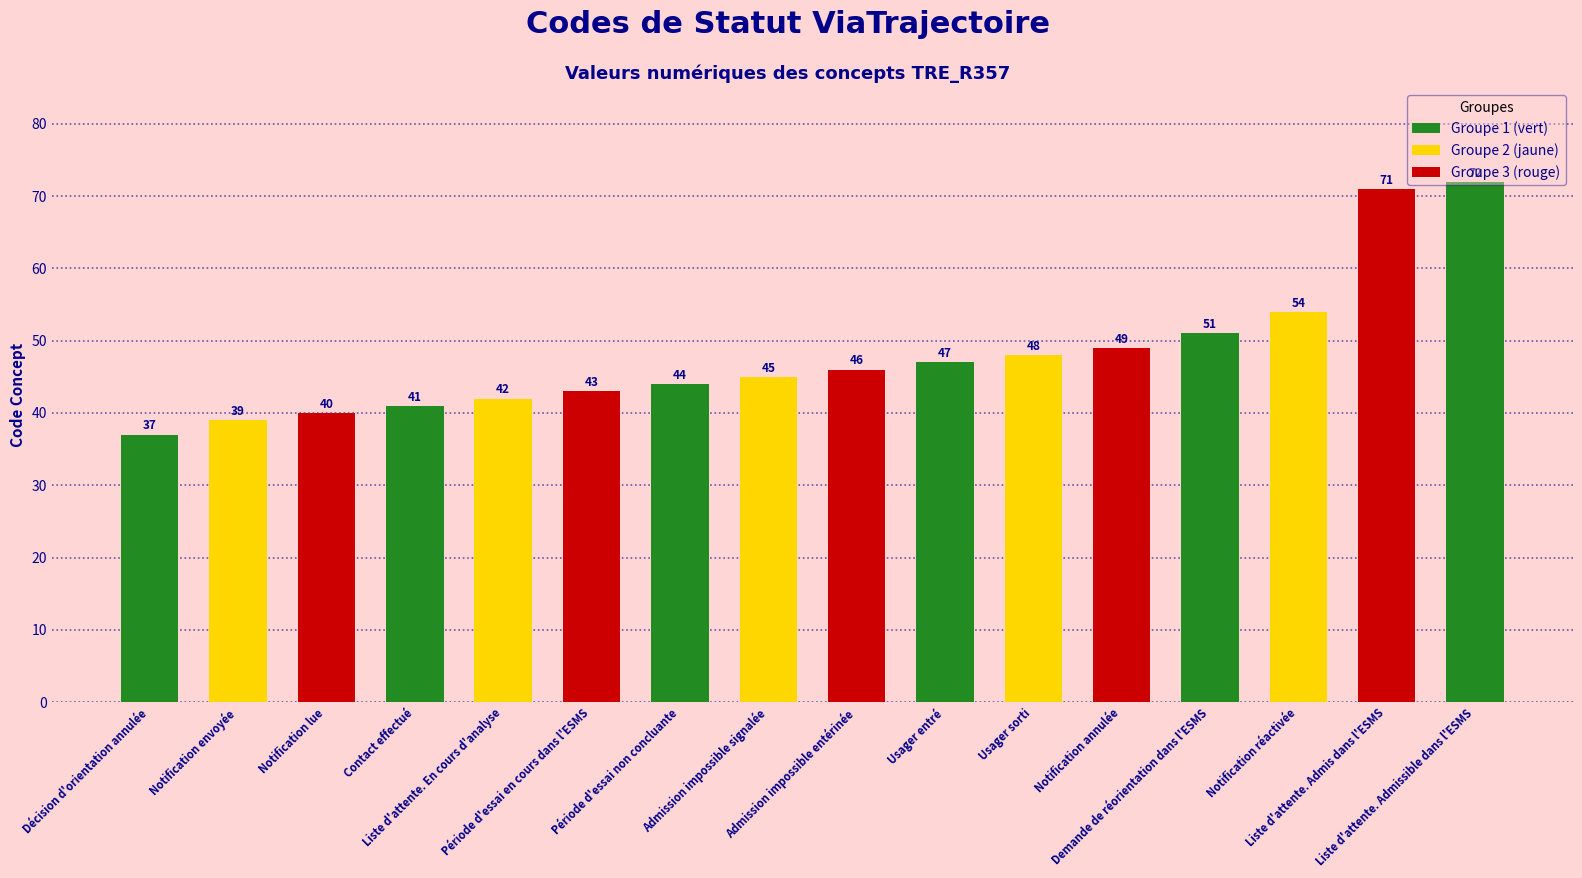

What is the sum of the values at Liste d'attente. Admissible dans l'ESMS and Notification lue?

112